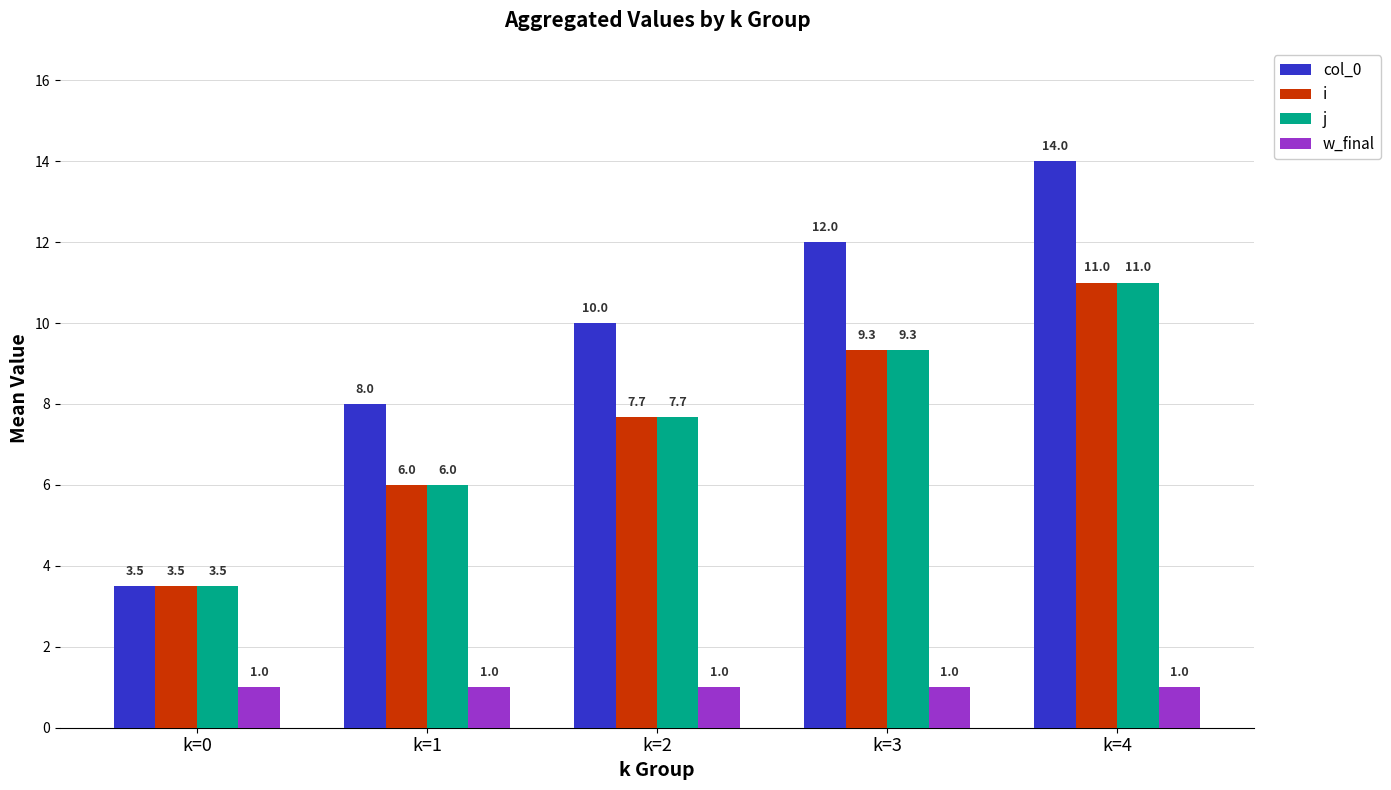

What is the approximate value of i at k=2?

7.7